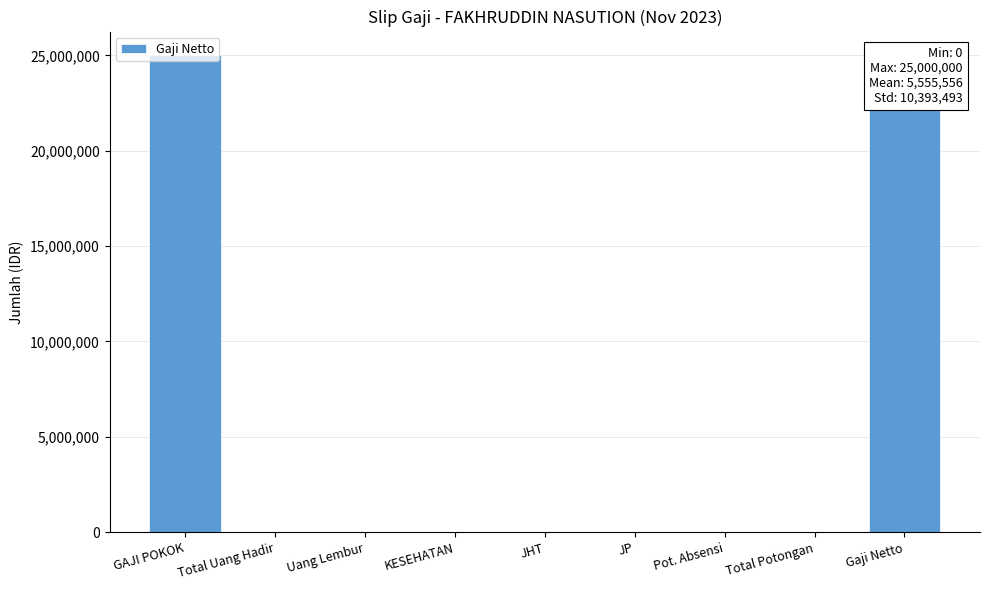

Count the number of categories in the chart.

9